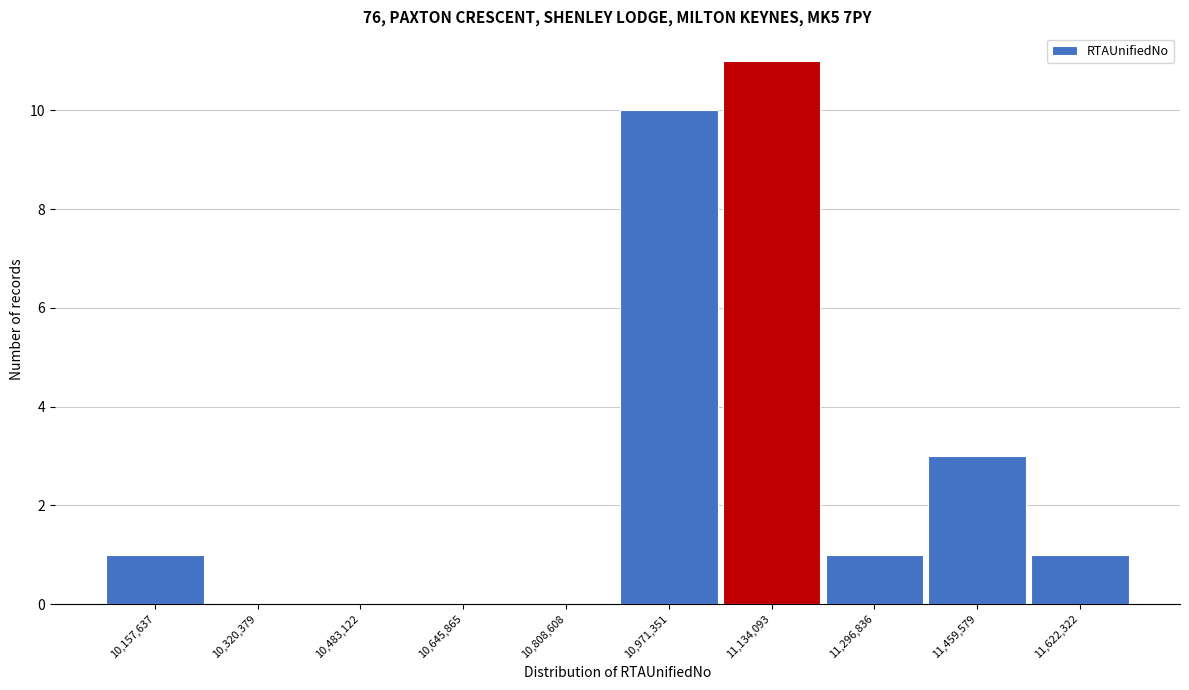

Reading left to right, transcribe all the data shown in this chart.

10,157,637=1	10,320,379=0	10,483,122=0	10,645,865=0	10,808,608=0	10,971,351=10	11,134,093=11	11,296,836=1	11,459,579=3	11,622,322=1